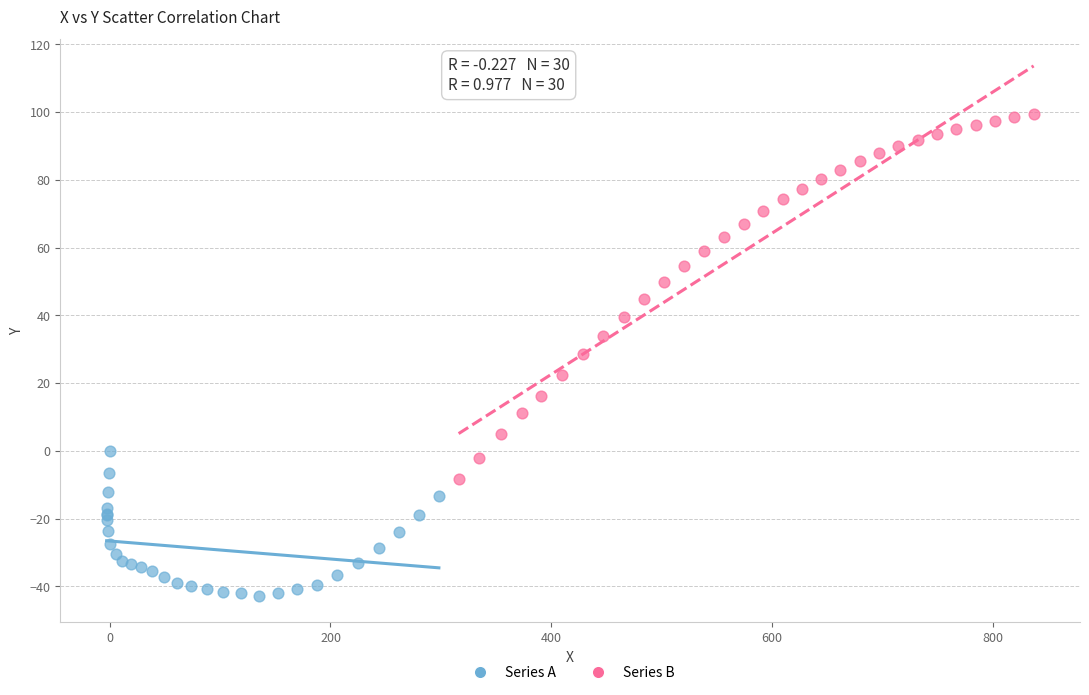

Which series contains the lowest Y value?

Series A